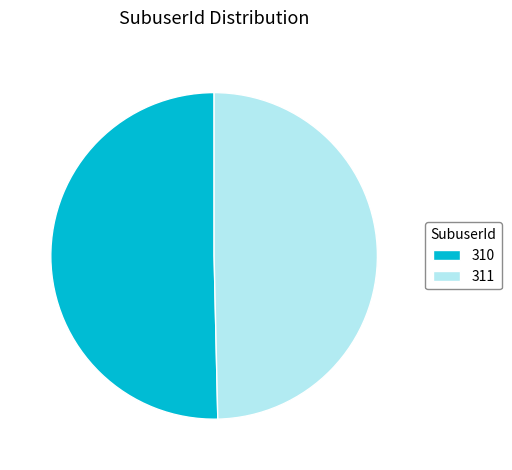

True or false: 310 accounts for 50% of the total.

True